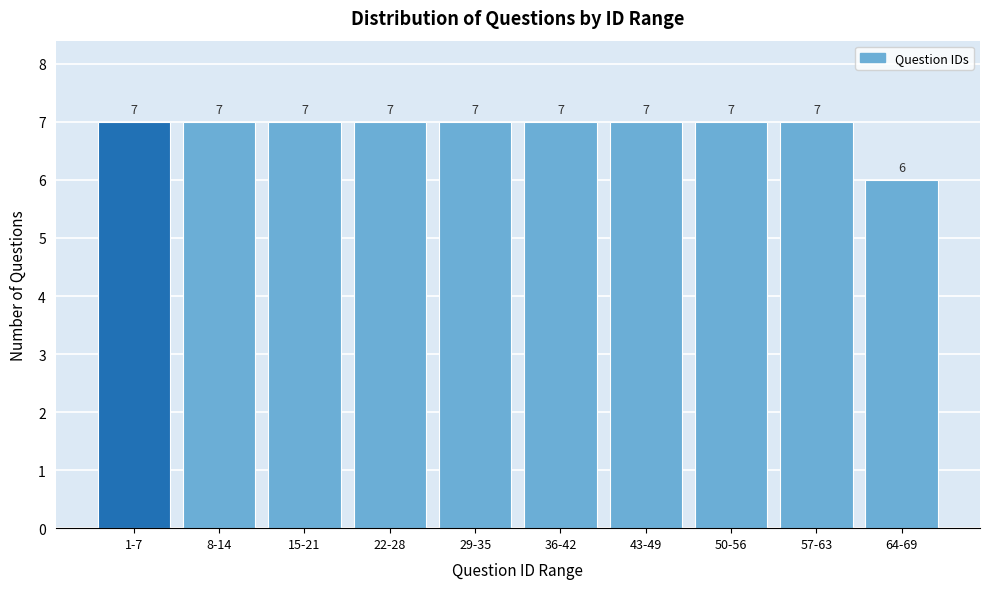

Reading right to left, list all the values displayed in this chart.

6	7	7	7	7	7	7	7	7	7